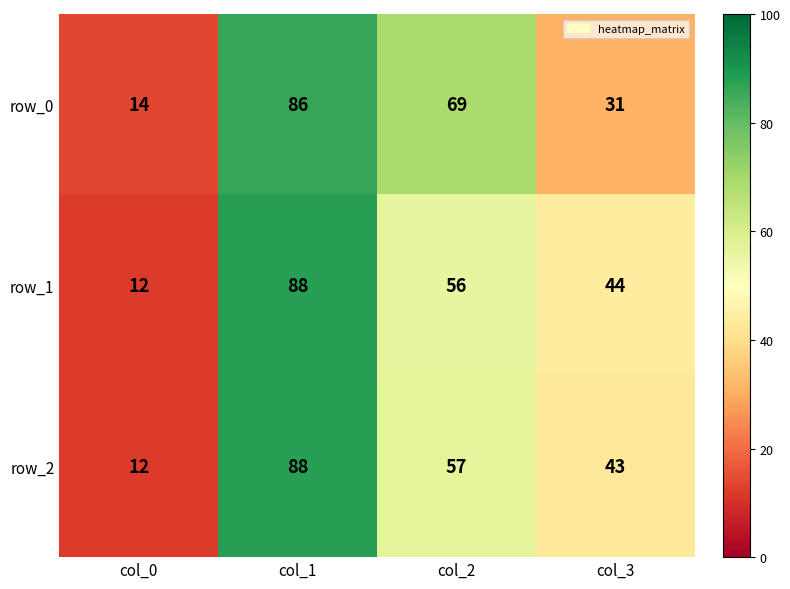

Where does the row_1 series first go above 56?

col_1